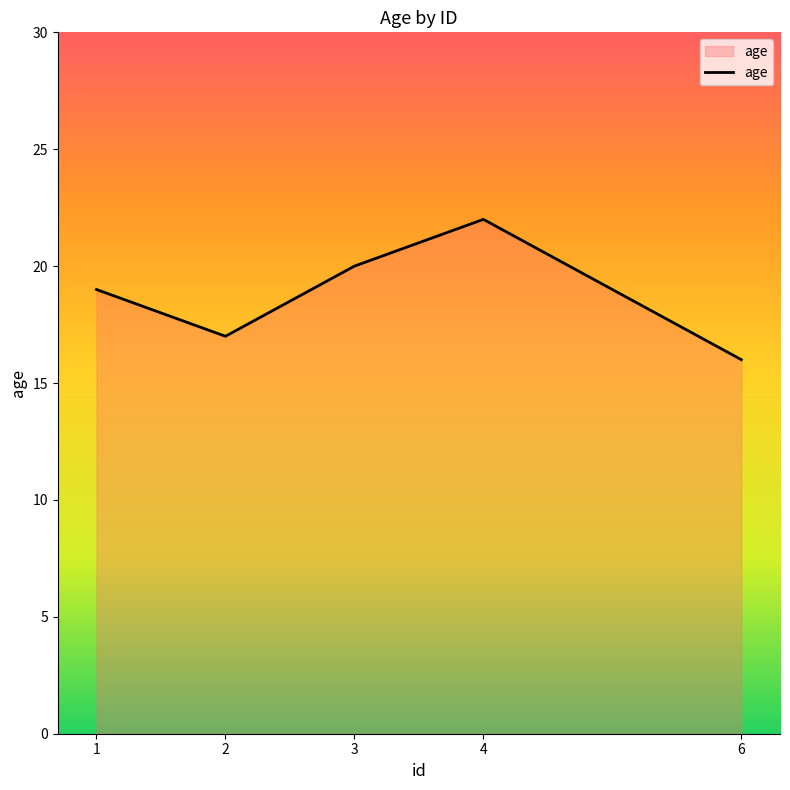

Reading left to right, transcribe all the data shown in this chart.

19	17	20	22	16